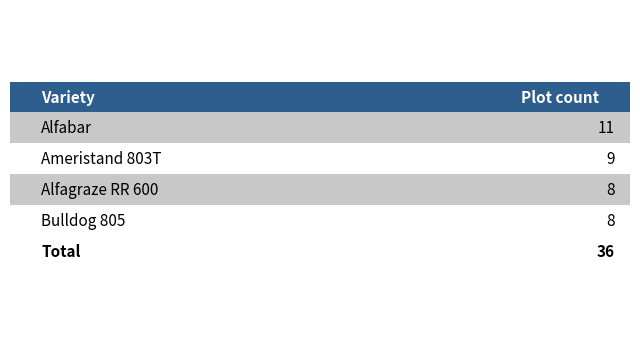

Reading right to left, what are all the values shown in this chart?

Bulldog 805=8	Alfagraze RR 600=8	Ameristand 803T=9	Alfabar=11